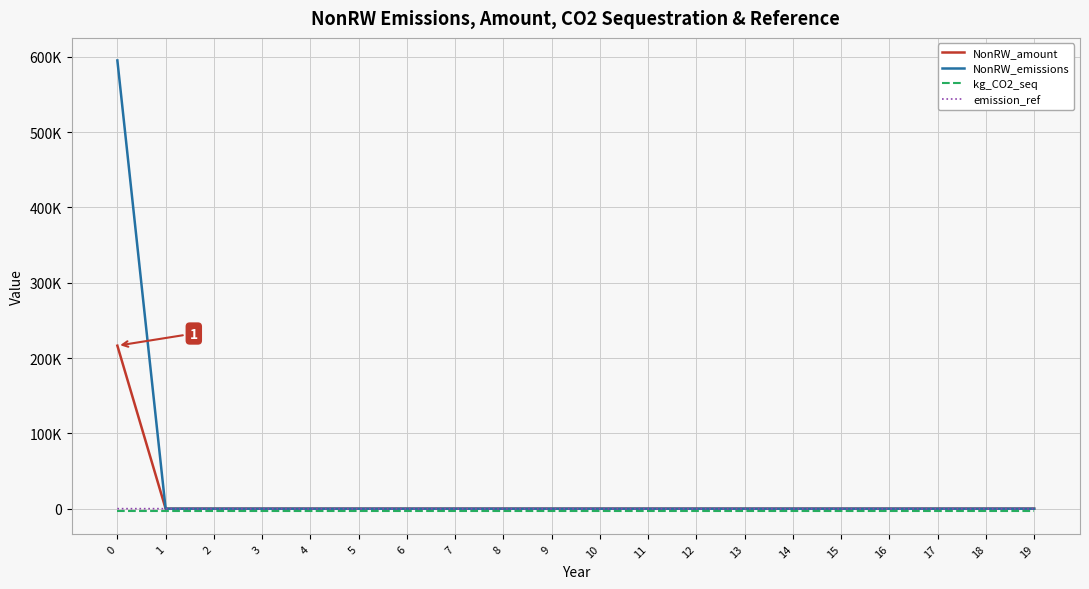

Which series has the largest total across all categories?

NonRW_emissions